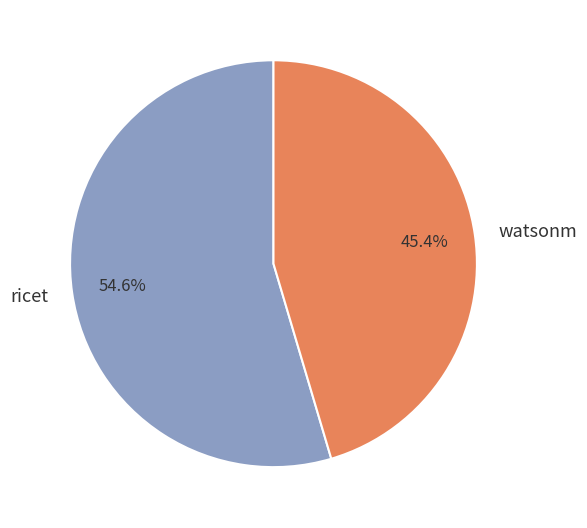

The ricet slice represents 64% of the pie. True or false?

False